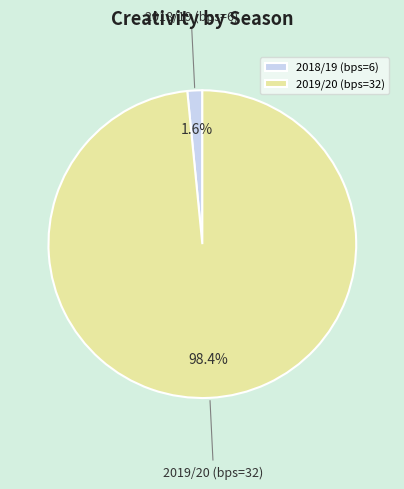

Is there any slice that represents more than half of the pie?

Yes